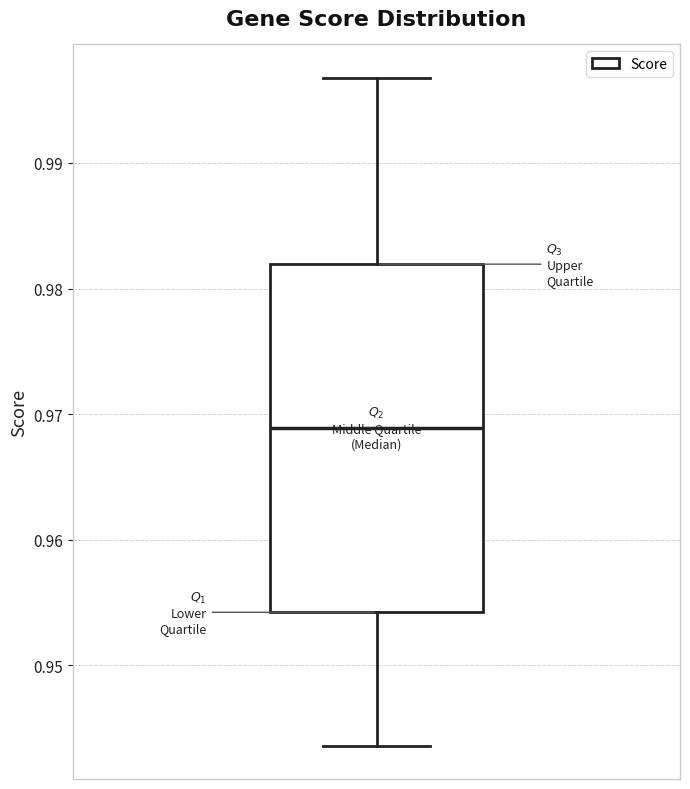

Where is the upper edge of the box on the y-axis? The values are not printed on the chart, so give them approximately, as read against the axis.

0.982